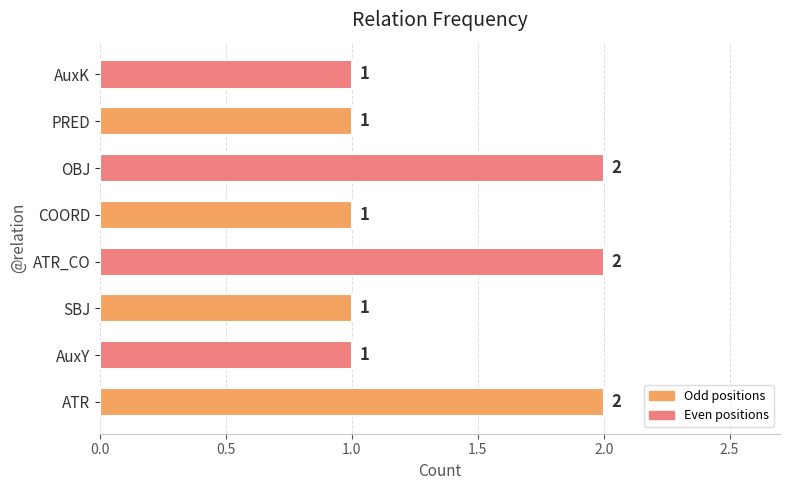

Which has a higher value, OBJ or AuxK?

OBJ